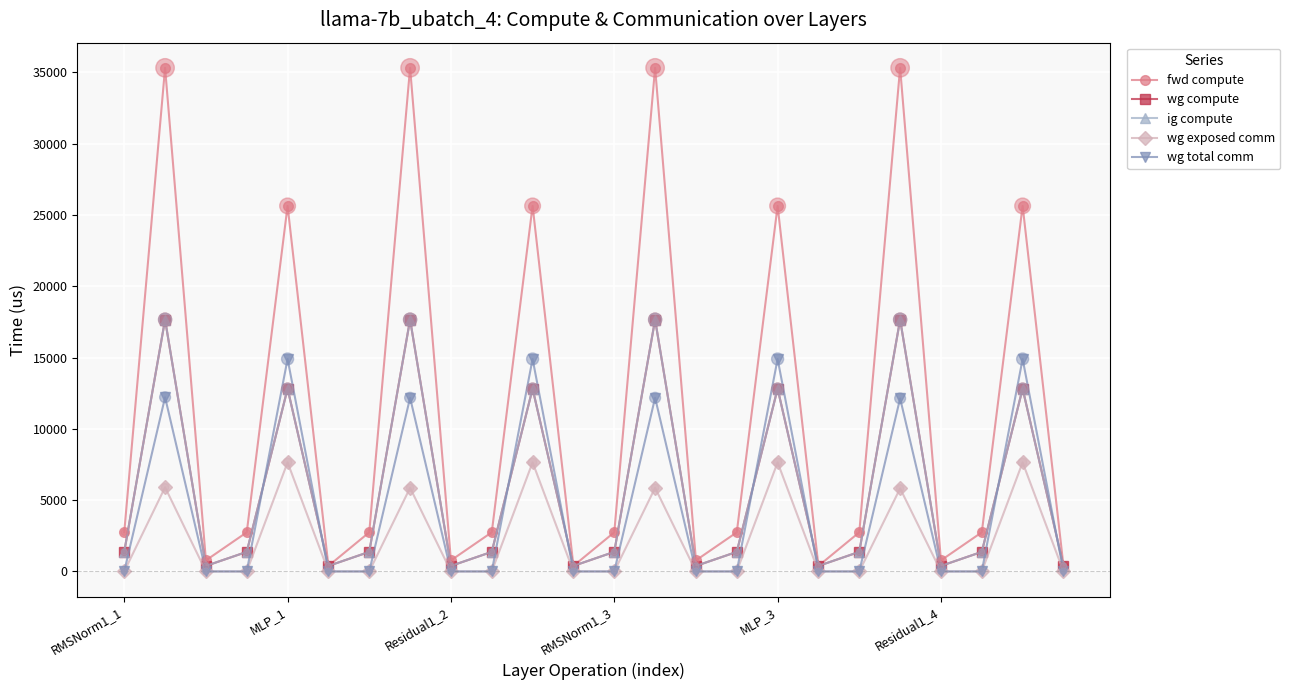

Does the chart have visible grid lines?

Yes